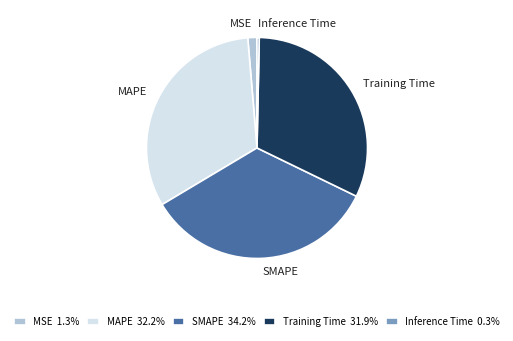

True or false: MSE accounts for 1% of the total.

True